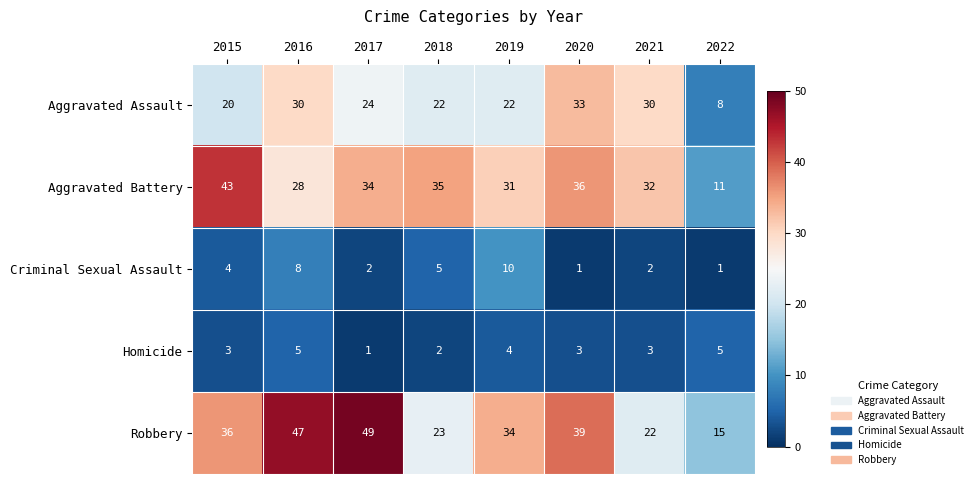

Rank the series by their maximum value, from lowest to highest.

Homicide, Criminal Sexual Assault, Aggravated Assault, Aggravated Battery, Robbery